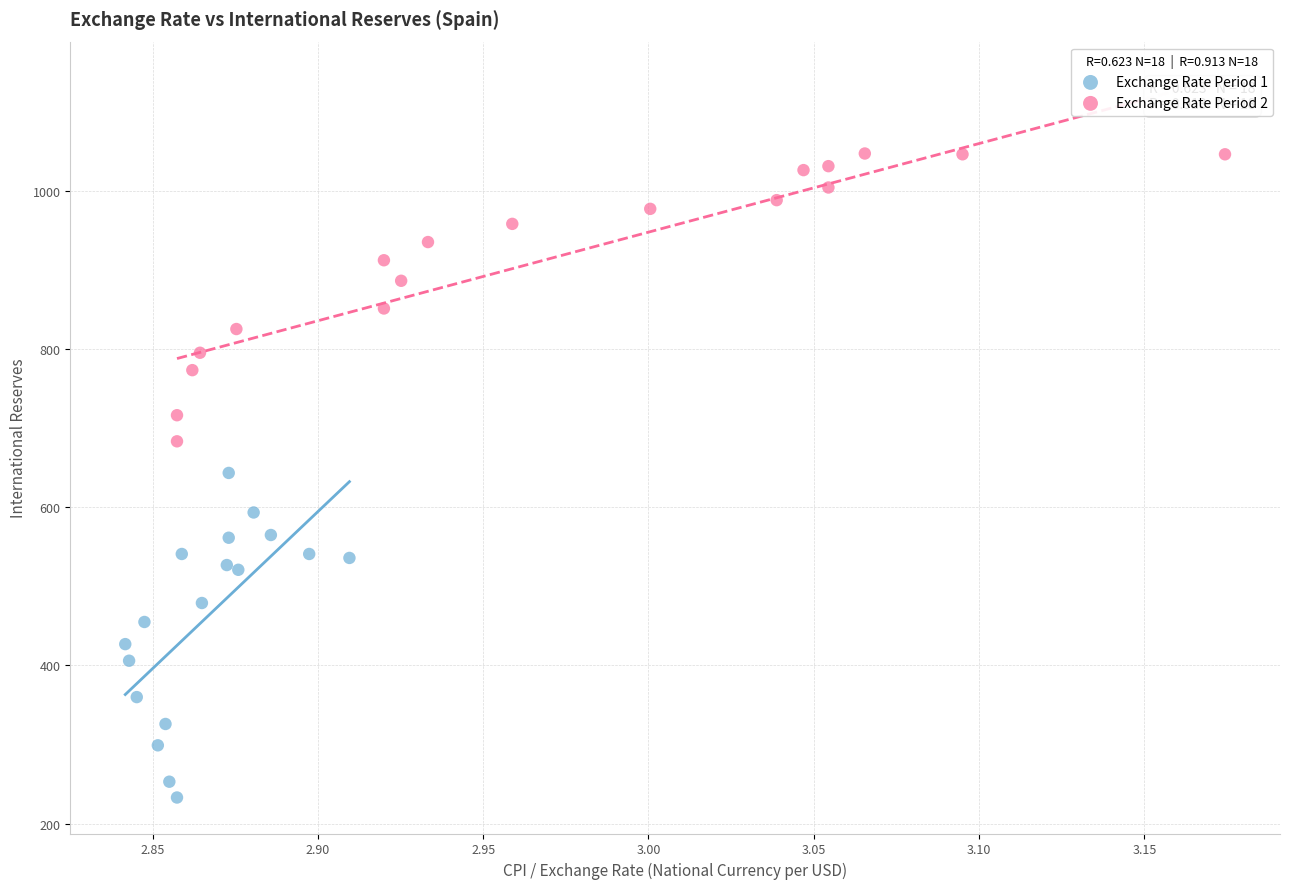

Which series reaches the maximum Y coordinate?

Exchange Rate Period 2